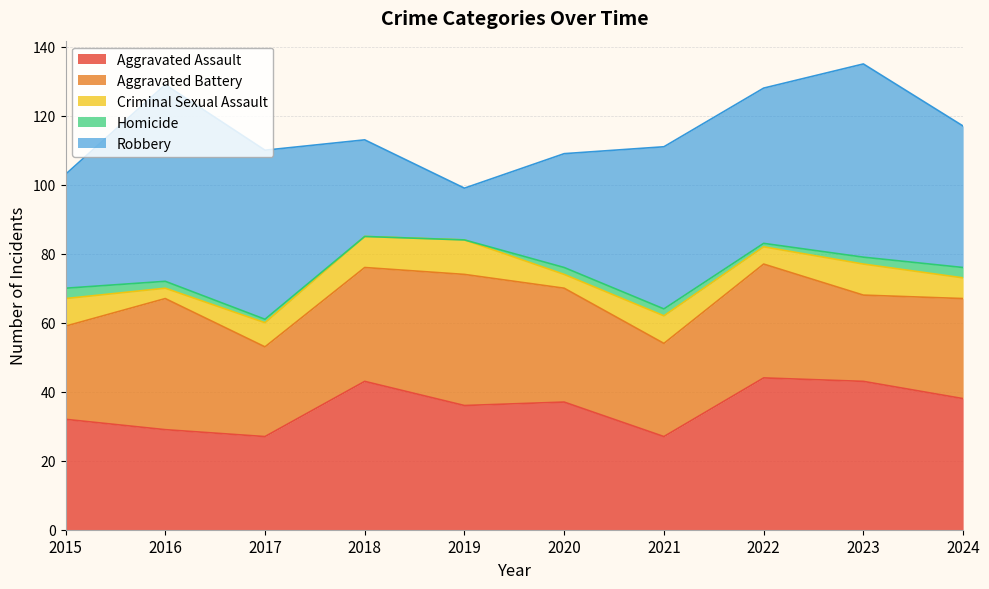

What is the value of the Criminal Sexual Assault point at the 4th from the left?

9